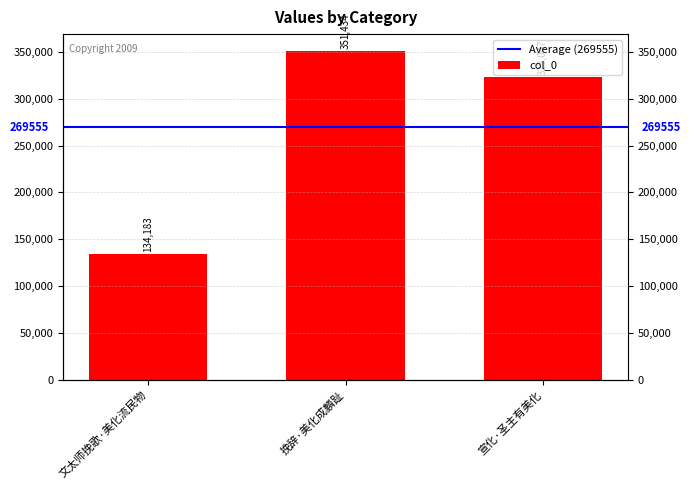

List the labels in order of value, largest first.

挽辞·美化成麟趾, 宣化·圣主有美化, 文太师挽歌·美化流民物